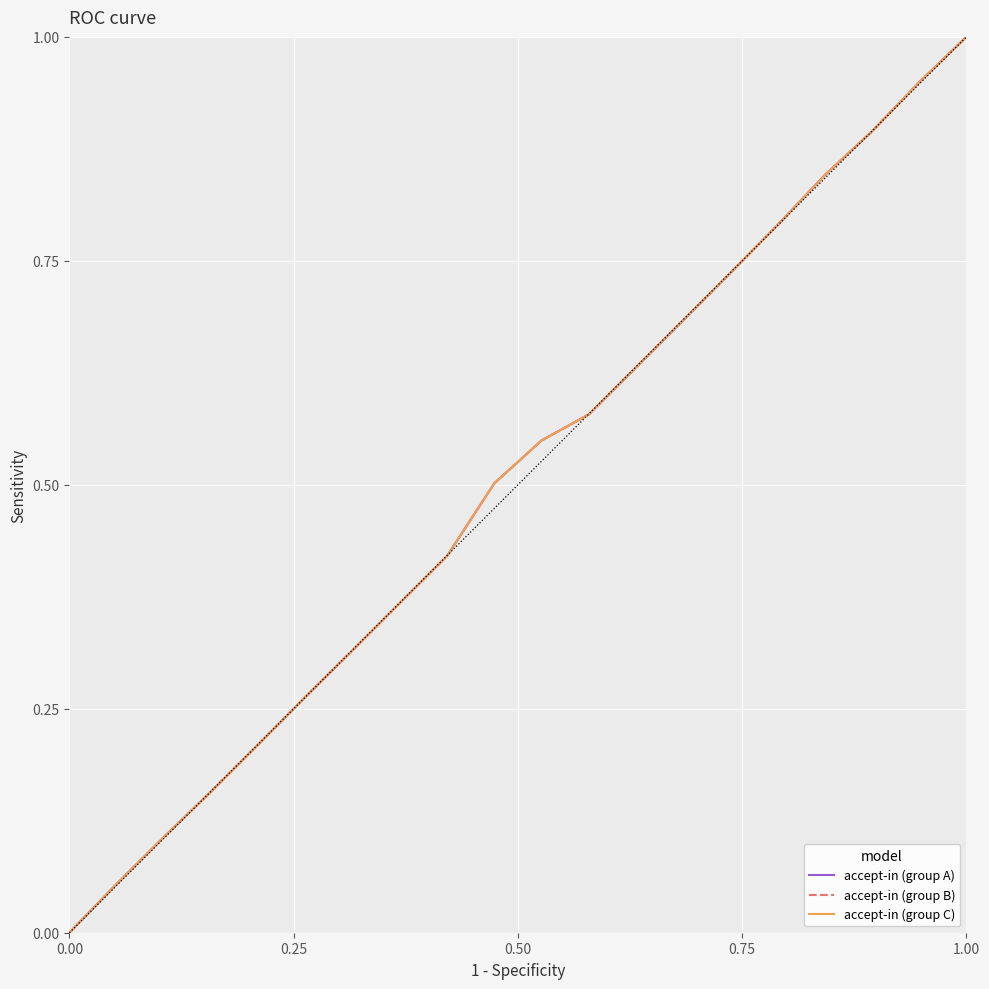

List the series in order of their overall mean, highest first.

accept-in (group B), accept-in (group C), accept-in (group A)